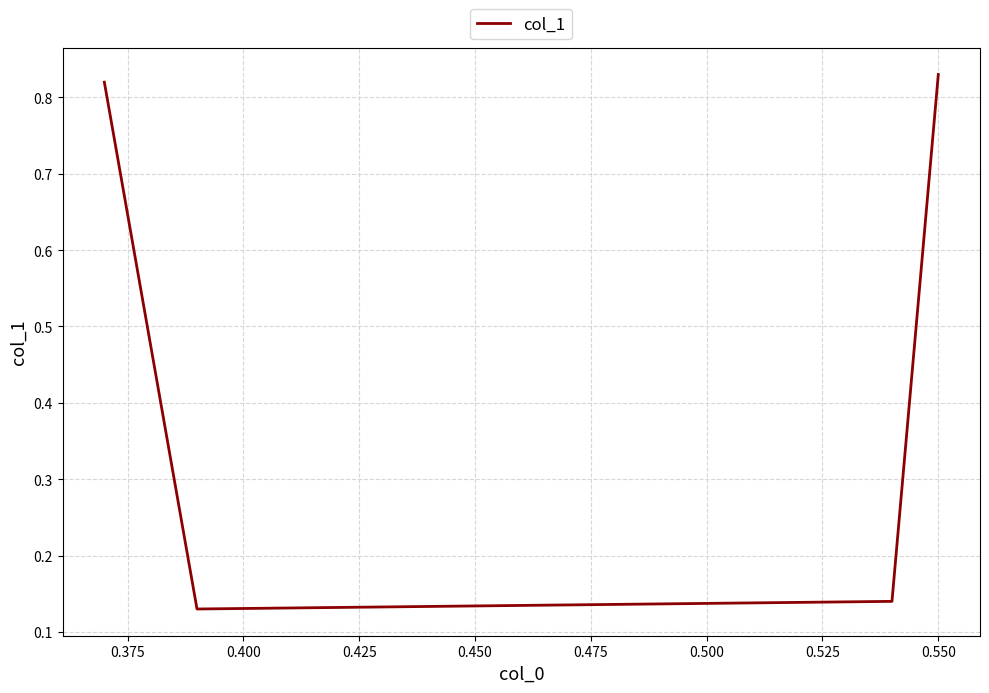

Count the values in the range 0 to 1.

4